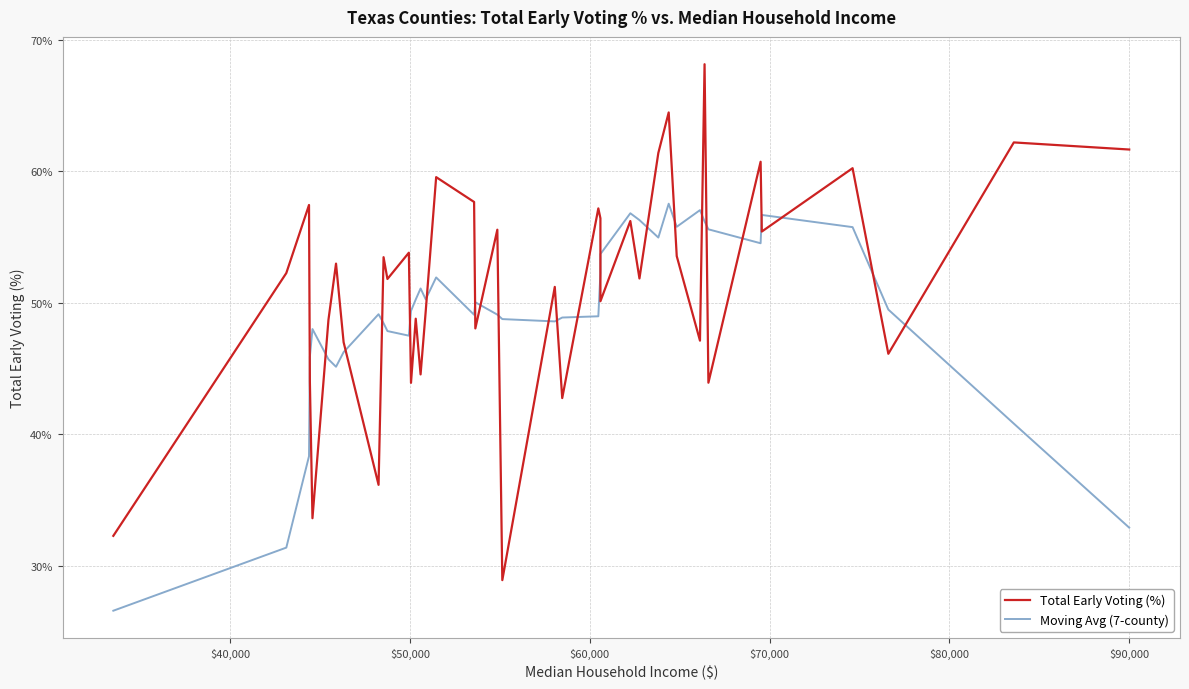

What is the maximum value shown in the chart?

68.1